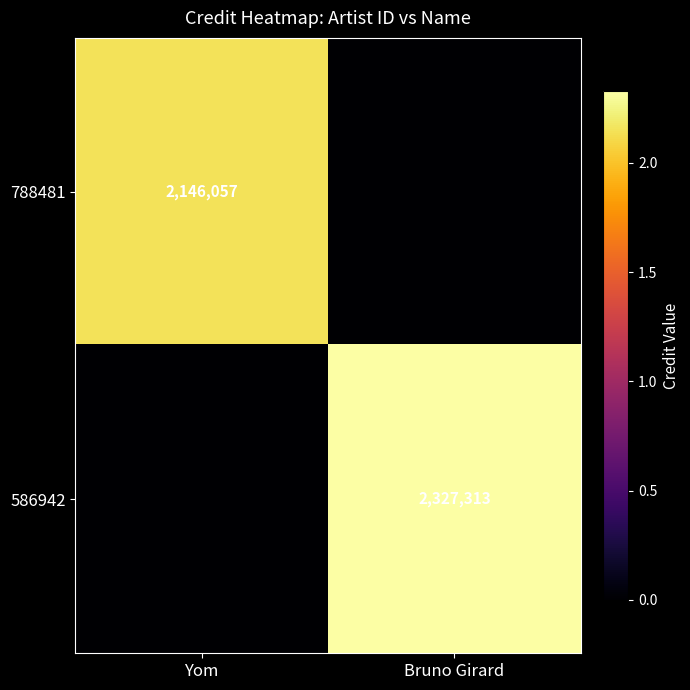

The value of 788481 at Yom is 2146057. True or false?

True